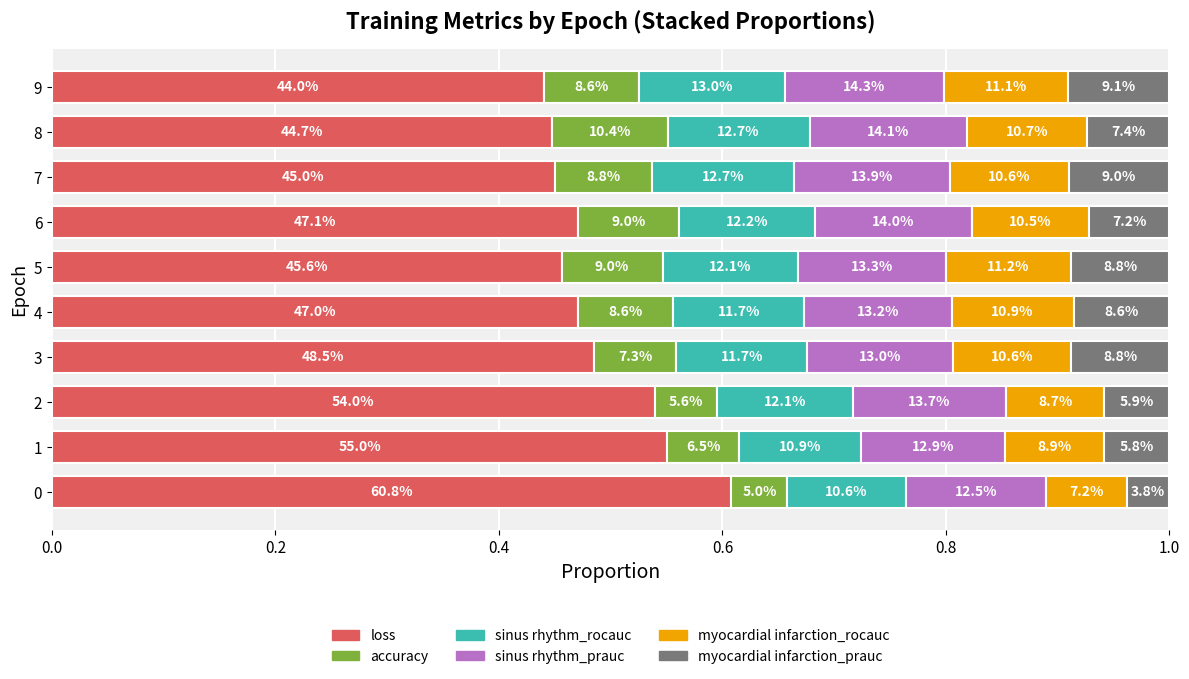

The train_myocardial infarction_rocauc series shows 0.2 at 6. True or false?

False